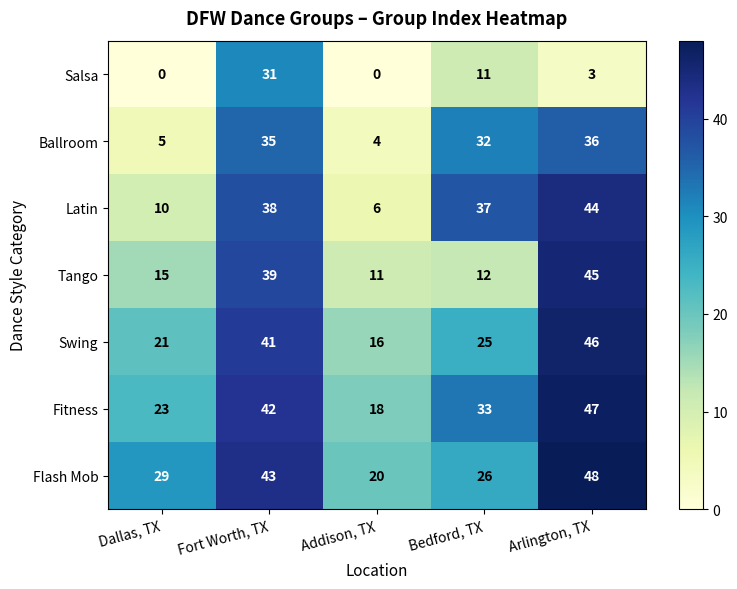

List the series in order of their peak value, lowest first.

Salsa, Ballroom, Latin, Tango, Swing, Fitness, Flash Mob